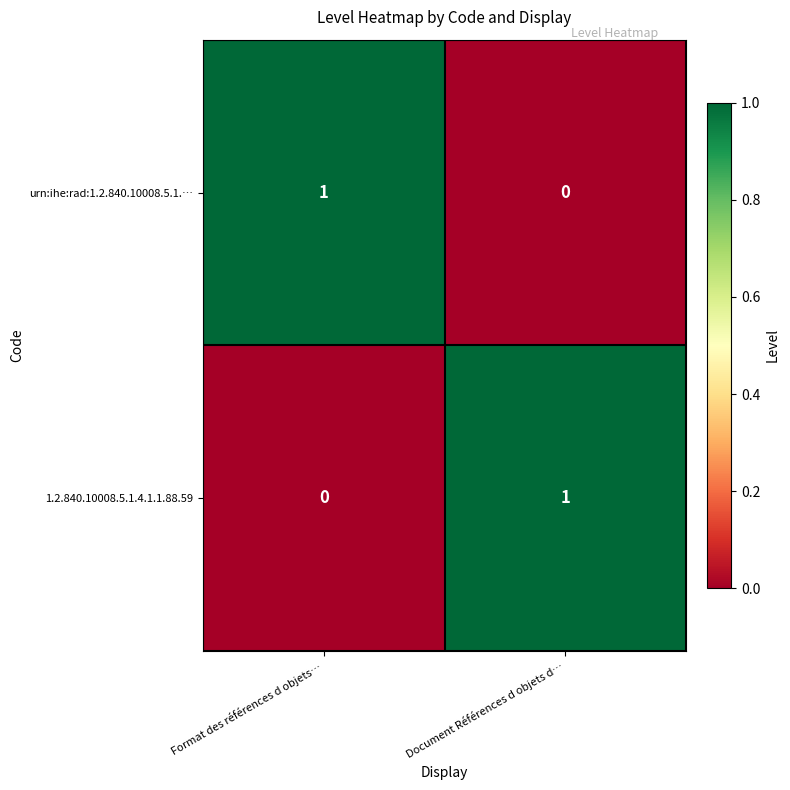

Rank the categories by urn:ihe:rad:1.2.840.10008.5.1.… value from highest to lowest.

Format des références d objets…, Document Références d objets d…